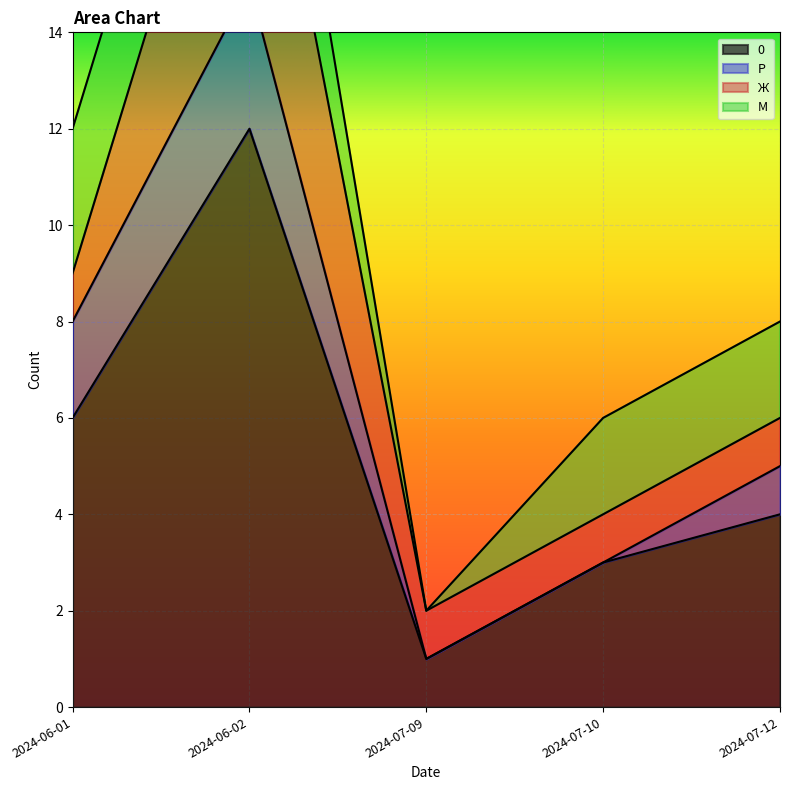

At which category does М reach its first local valley?

2024-07-09